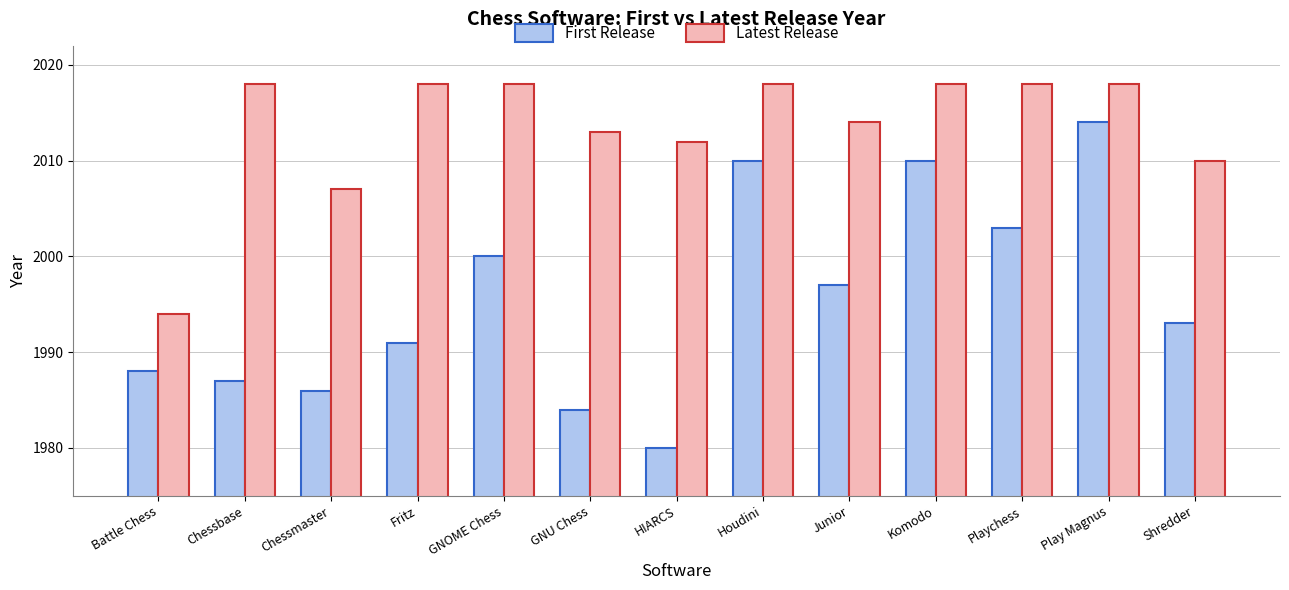

Which series changed the most between Fritz and Play Magnus?

First Release